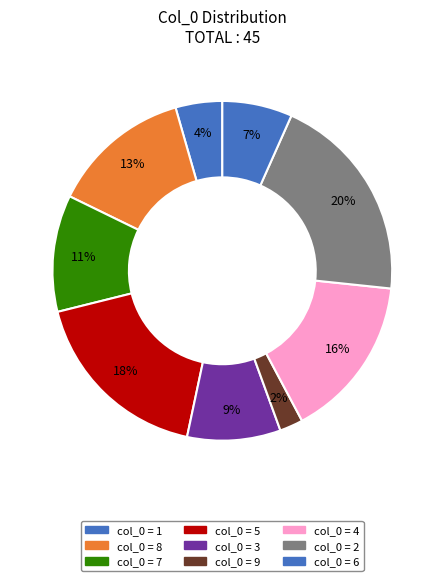

Rank the categories by value from lowest to highest.

9, 1, 6, 3, 7, 8, 4, 5, 2